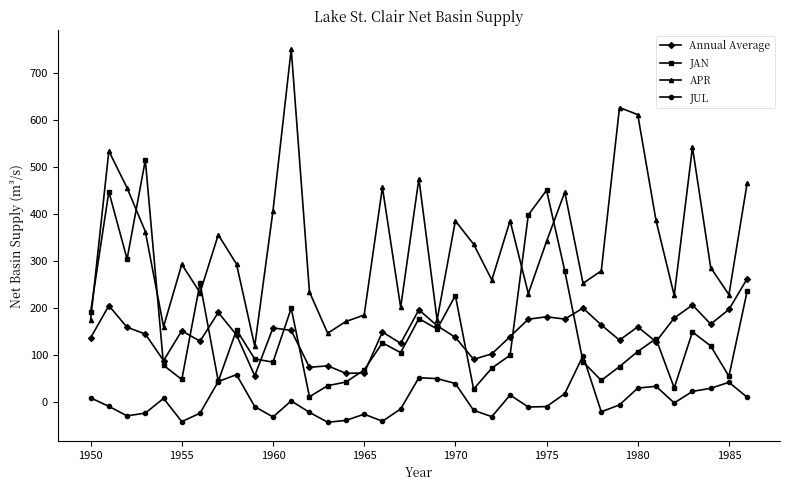

What is the minimum value shown in the chart?

-42.8